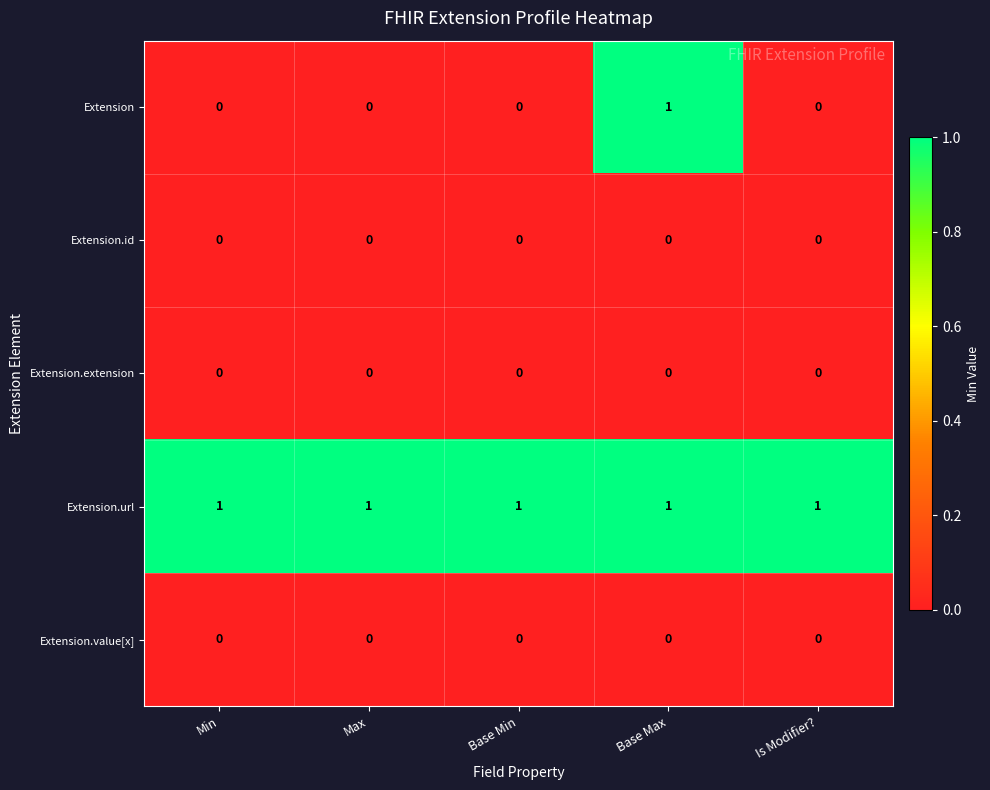

Reading right to left, list all the values displayed in this chart.

Extension: Is Modifier?=0	Base Max=1	Base Min=0	Max=0	Min=0
Extension.id: Is Modifier?=0	Base Max=0	Base Min=0	Max=0	Min=0
Extension.extension: Is Modifier?=0	Base Max=0	Base Min=0	Max=0	Min=0
Extension.url: Is Modifier?=1	Base Max=1	Base Min=1	Max=1	Min=1
Extension.value[x]: Is Modifier?=0	Base Max=0	Base Min=0	Max=0	Min=0